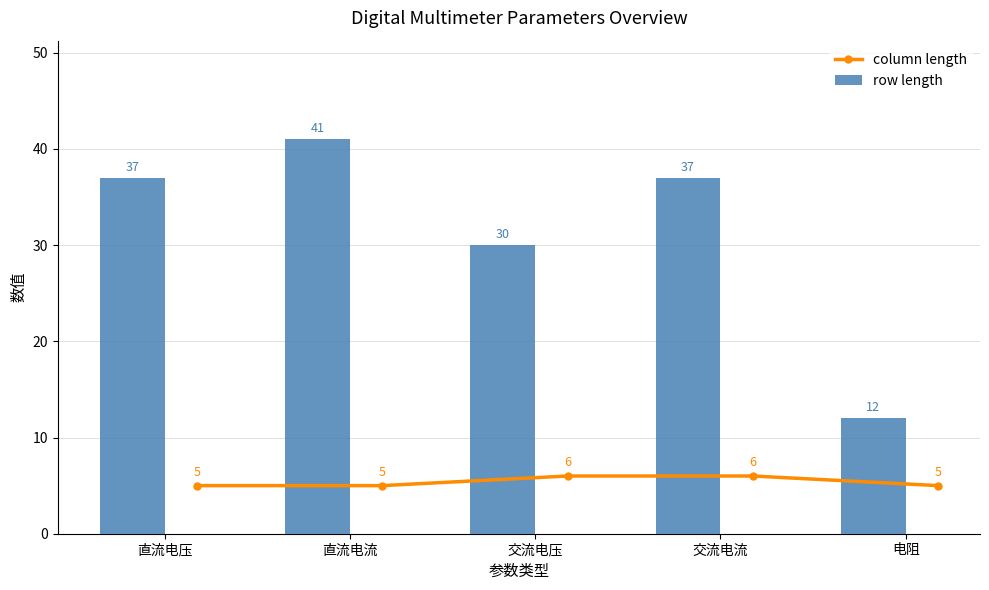

Count the row length values in the range 30 to 37.

3